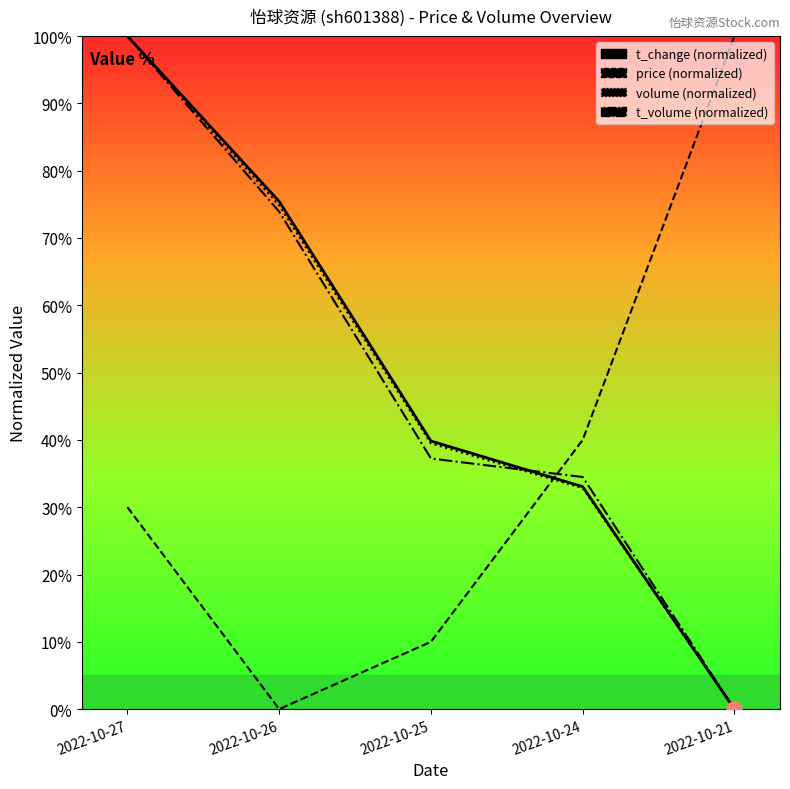

What are all the series names shown in the legend?

t_change, price, volume, t_volume